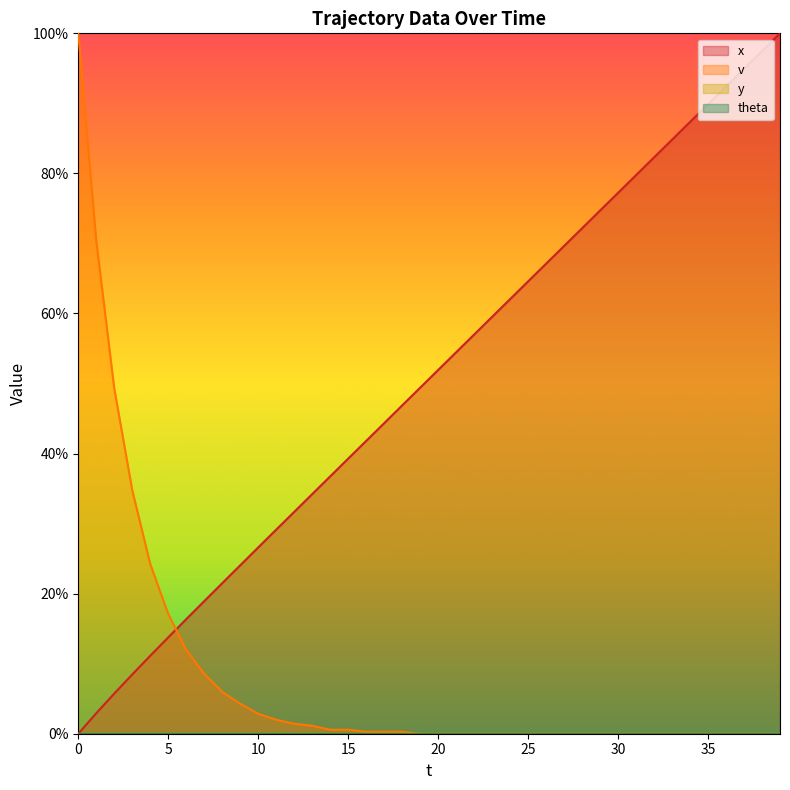

Is the value of v at 10 greater than the value of x at 39?

No